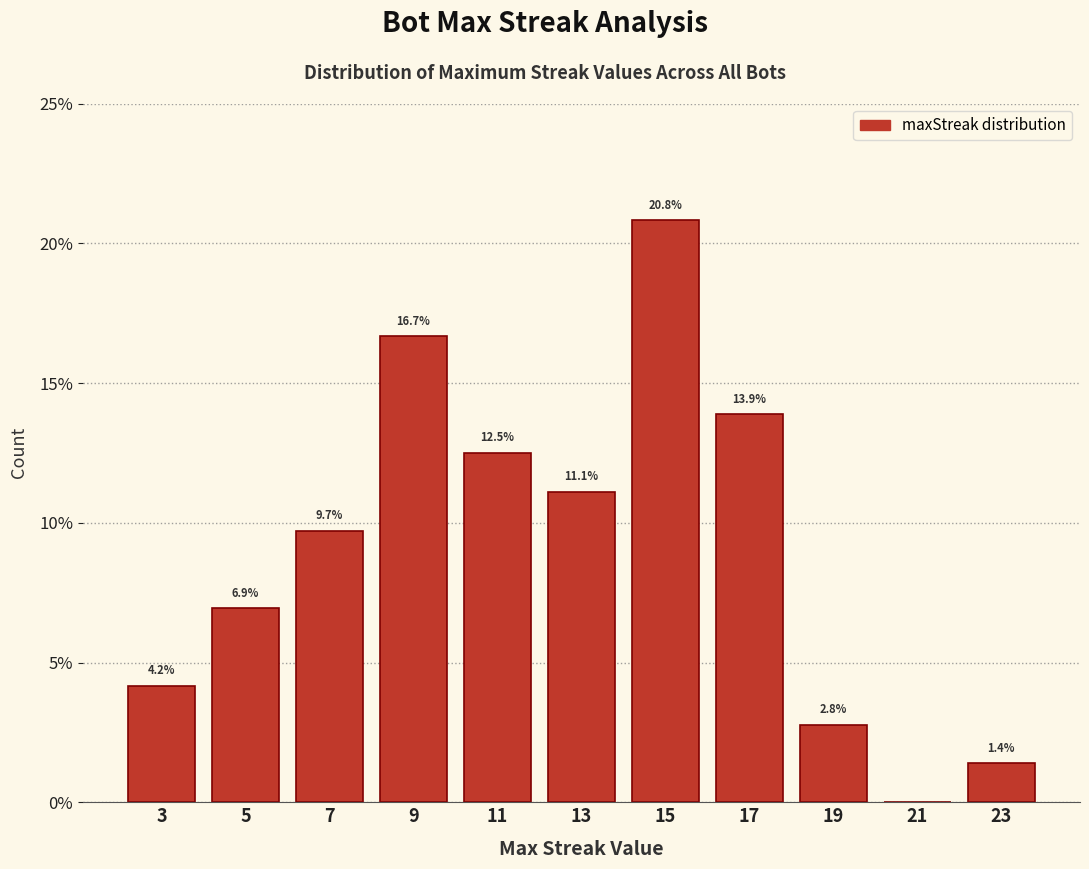

Reading left to right, what are all the values shown in this chart?

3=4.2	5=6.9	7=9.7	9=16.7	11=12.5	13=11.1	15=20.8	17=13.9	19=2.8	21=0.0	23=1.4